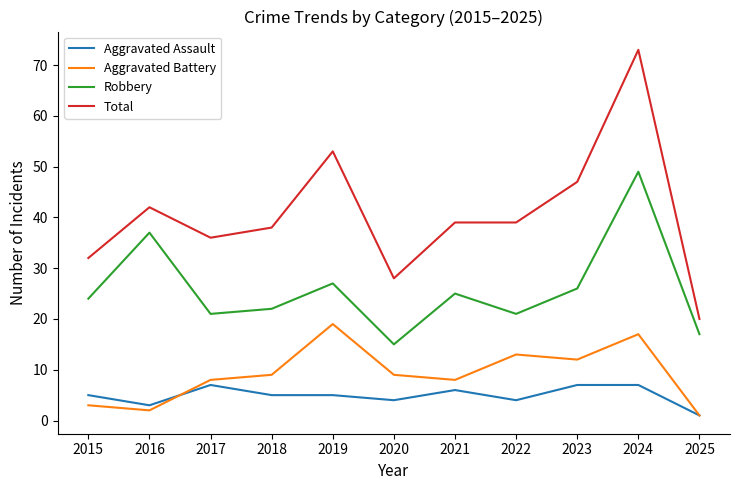

The Aggravated Battery series shows 9 at 2018. True or false?

True